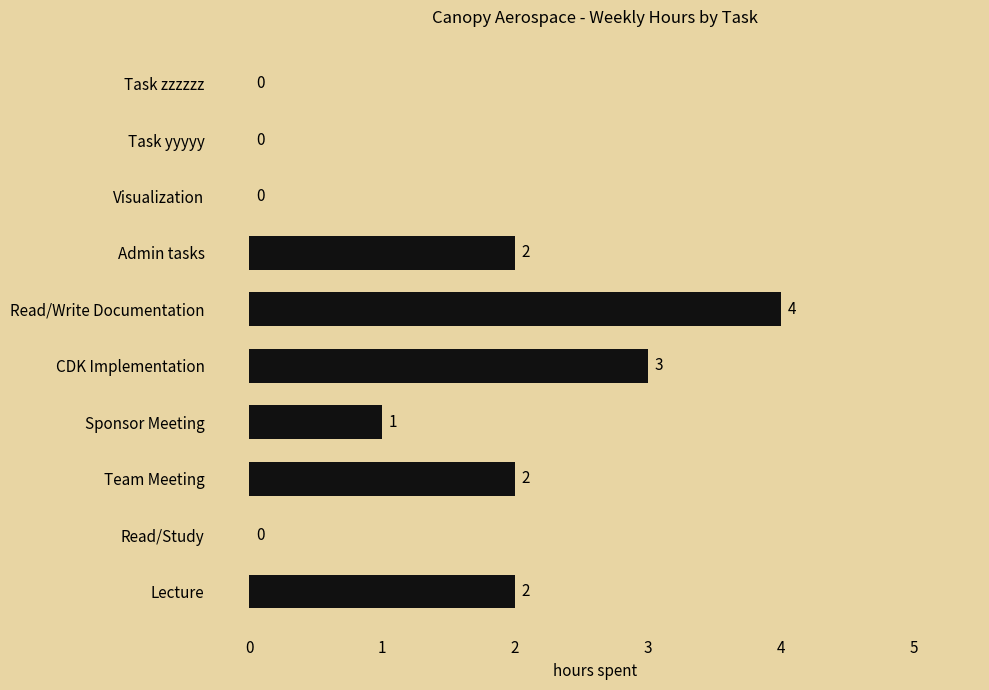

What is the average value?

1